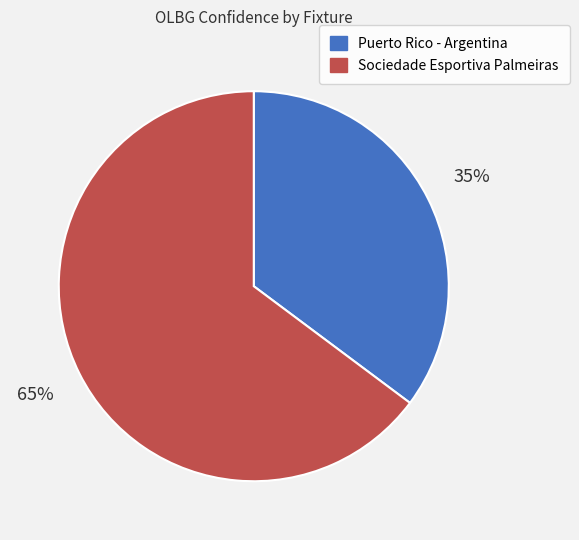

To the nearest percent, what is the average slice percentage?

50%